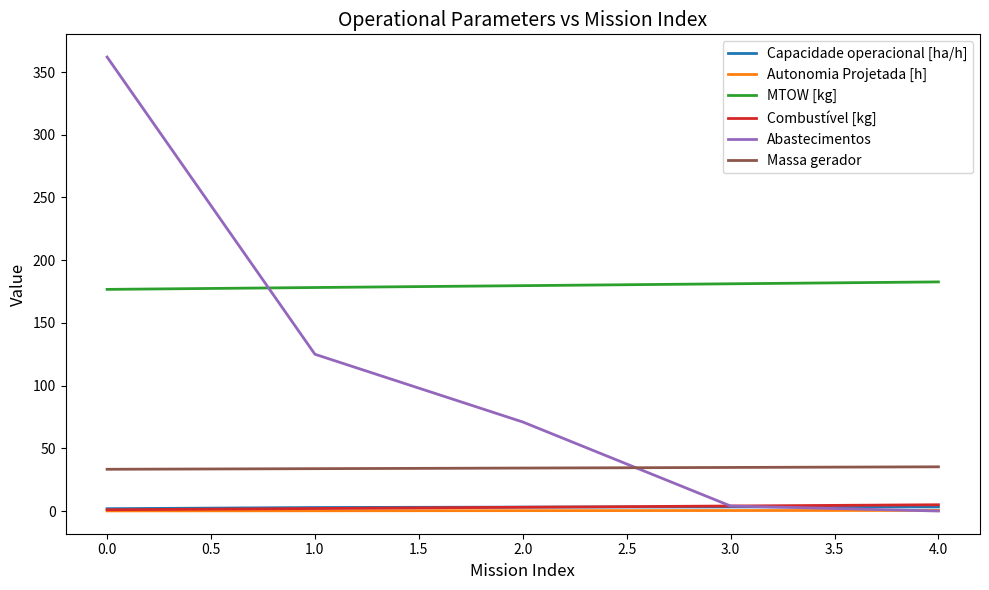

How many series are shown in this chart?

6